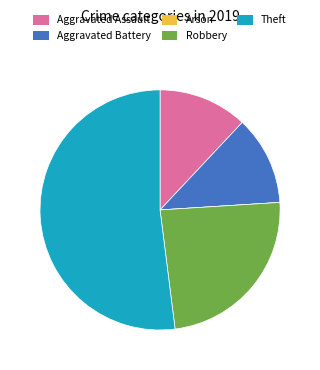

Combined, do Theft and Aggravated Battery account for over 50%?

Yes